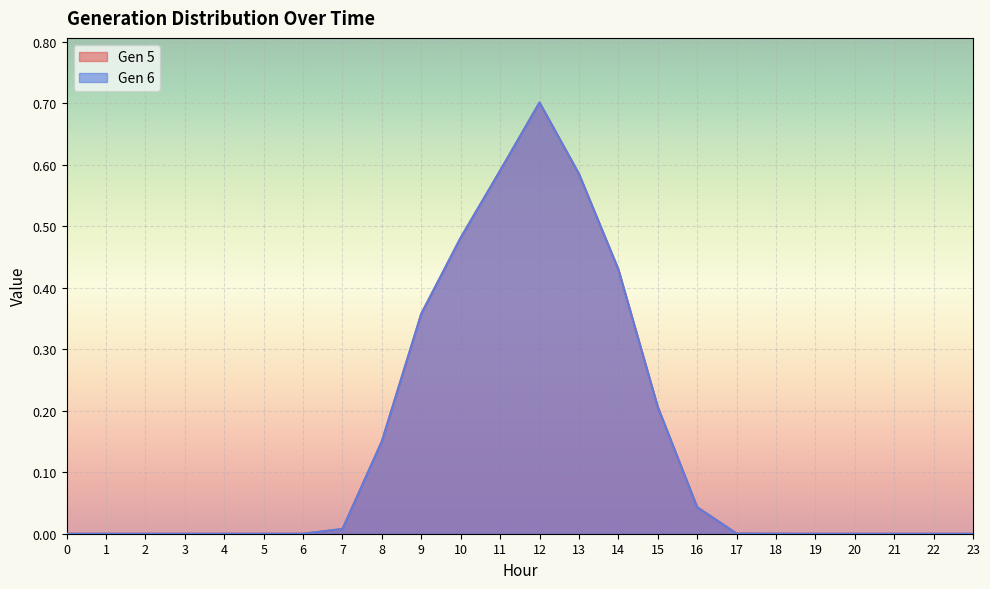

What is the sum of all Gen 6 values?

3.6